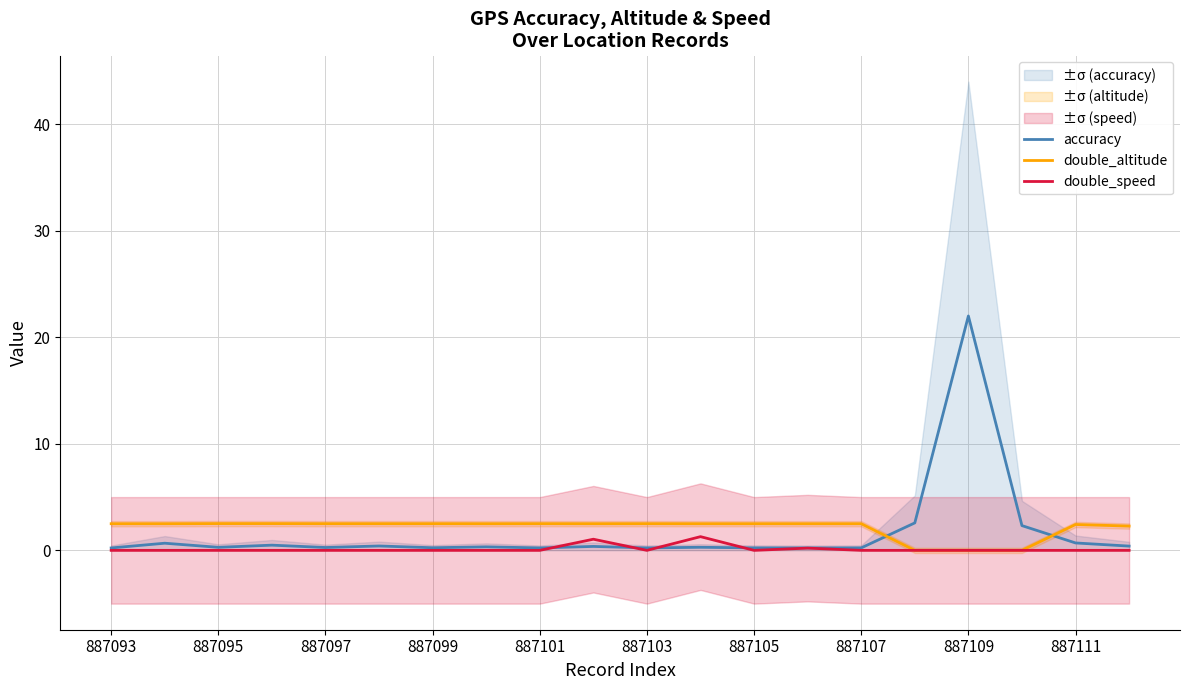

What is the maximum value for double_altitude?

2.5